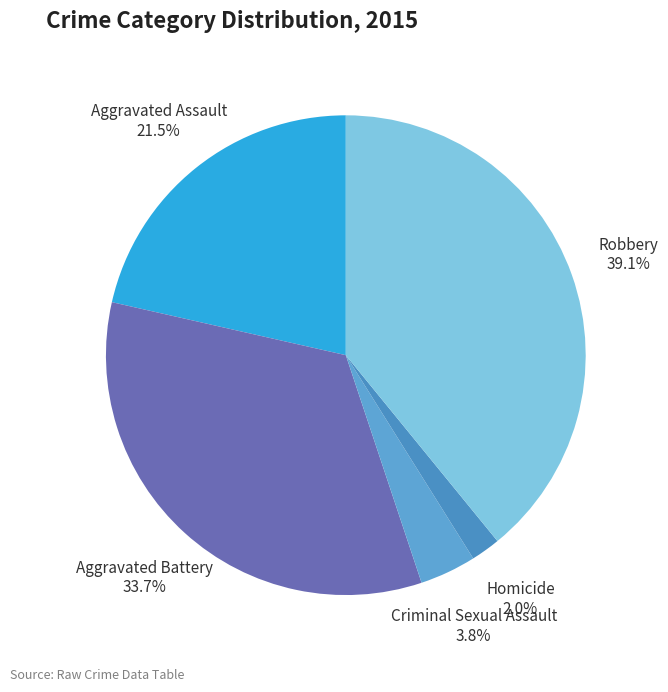

To the nearest percent, what is the average slice percentage?

20%